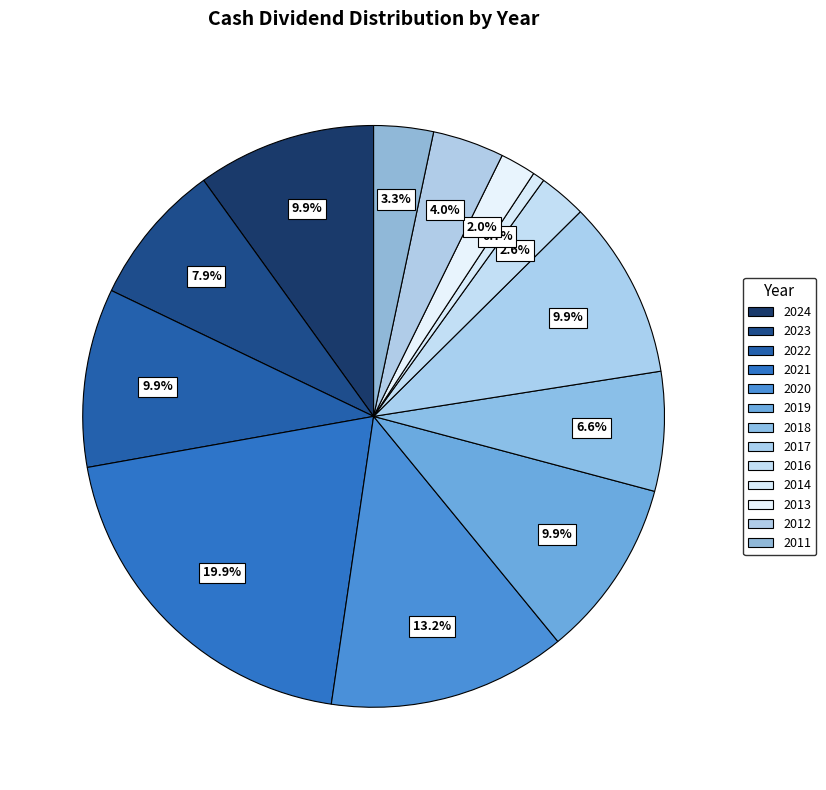

To the nearest percent, what portion does 2017 represent?

10%